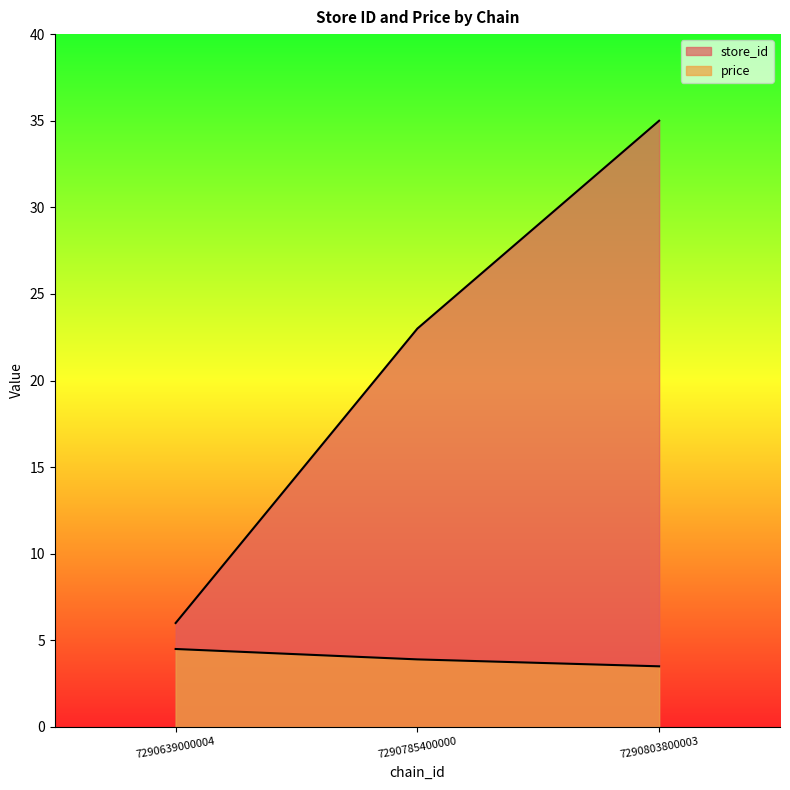

How many price values are between 3 and 4?

2